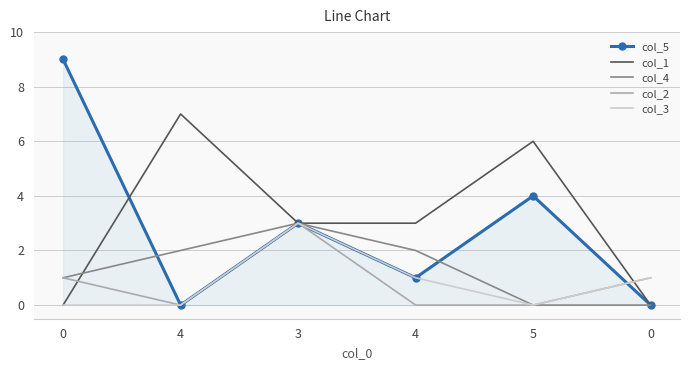

The col_3 series shows 1 at 0. True or false?

True